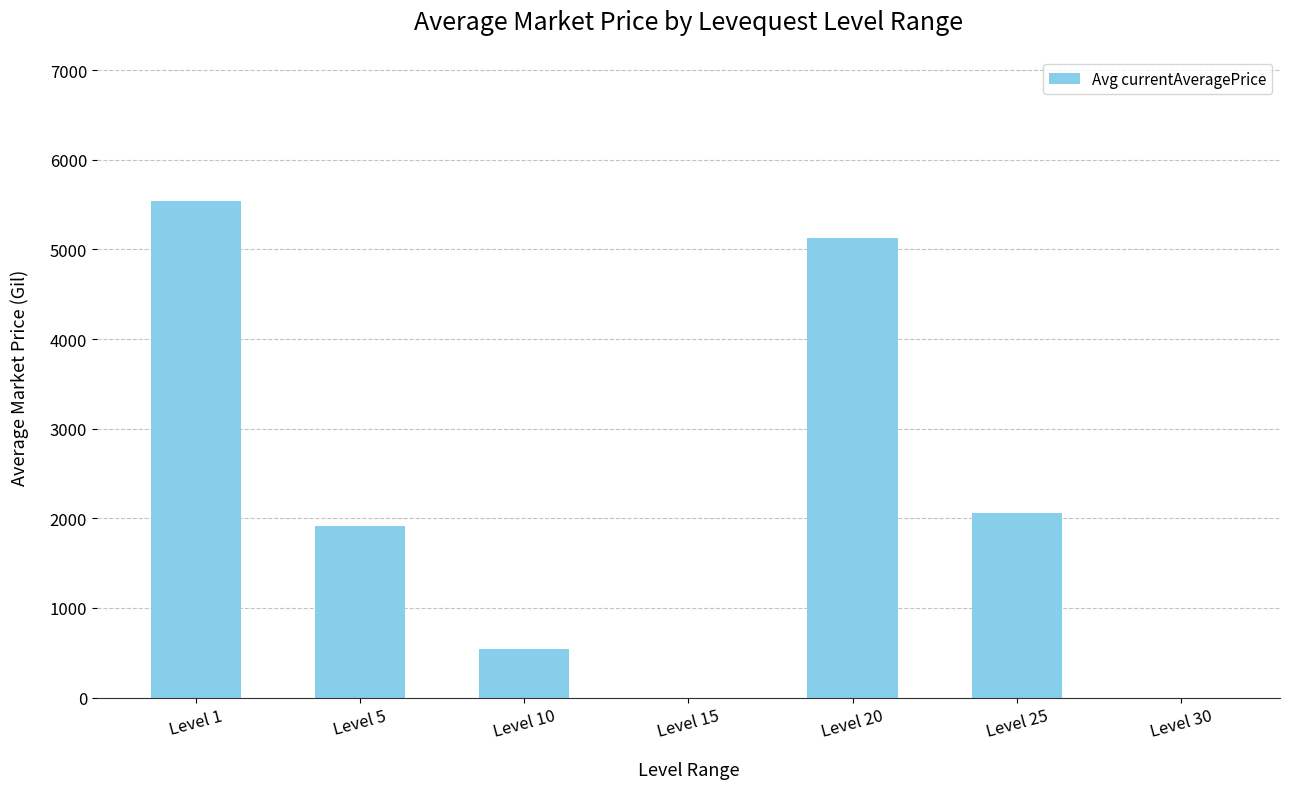

Which has a higher value, Level 20 or Level 5?

Level 20